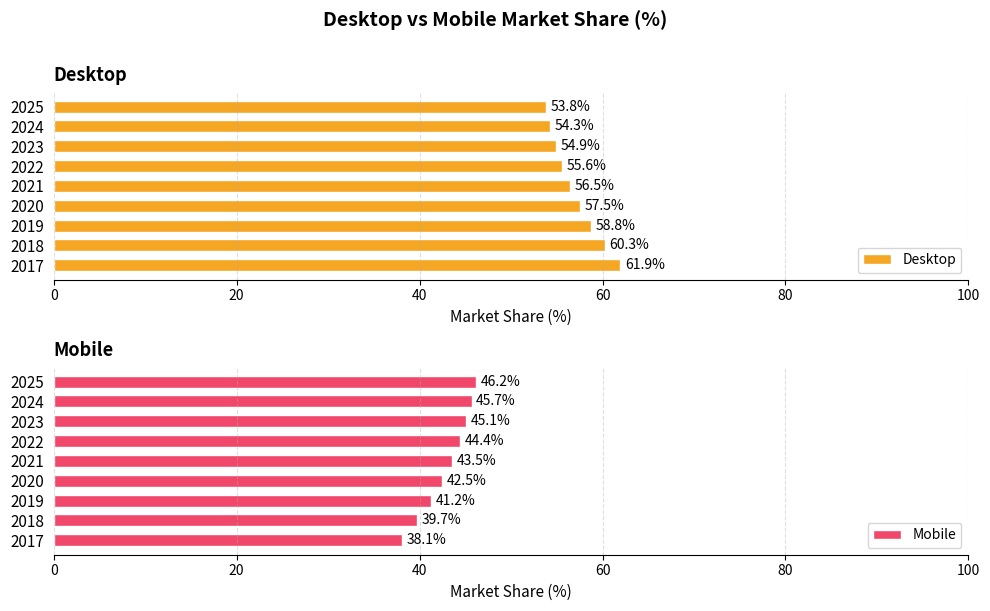

Rank the categories by Desktop value from lowest to highest.

2025, 2024, 2023, 2022, 2021, 2020, 2019, 2018, 2017